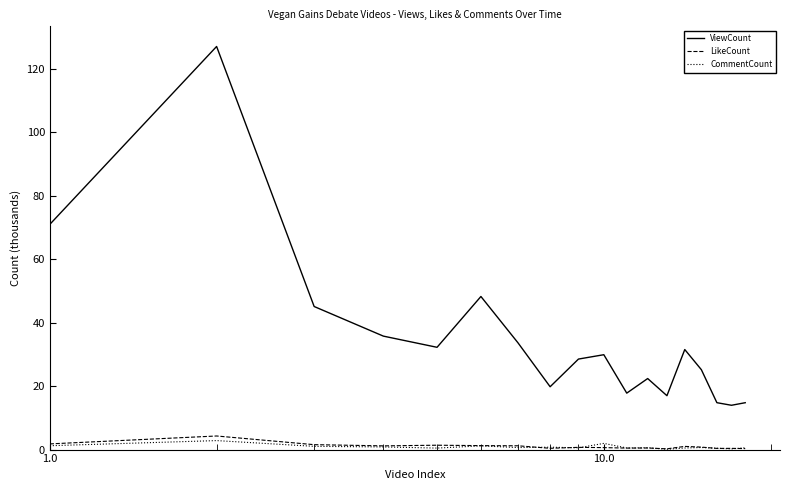

What is the maximum value for ViewCount?

127.0